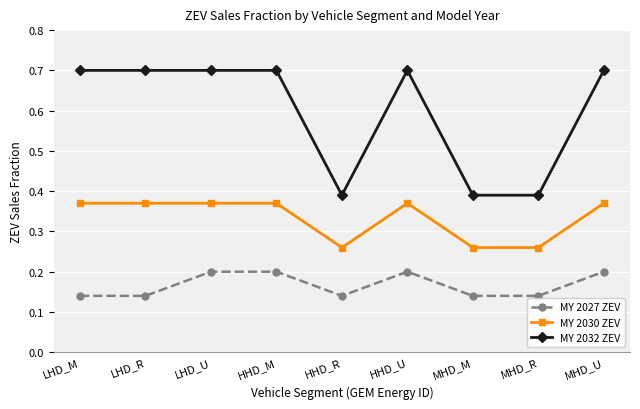

Which series changed the most between LHD_U and MHD_R?

MY 2032 ZEV